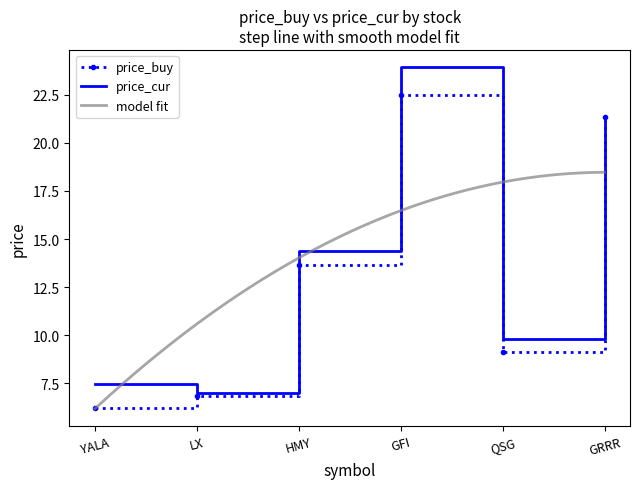

Which label corresponds to the largest value in the chart?

GFI